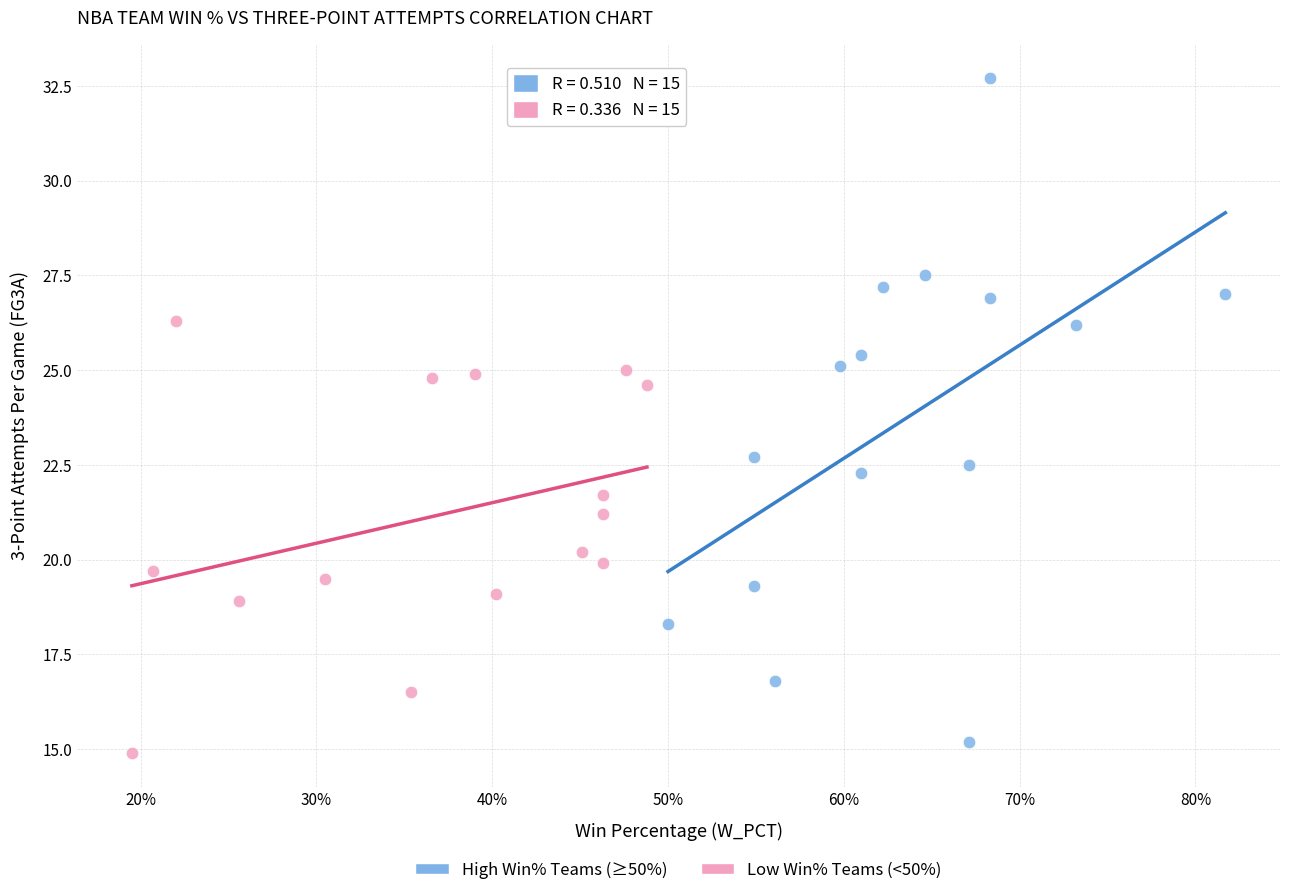

Which series contains the highest Y value?

High Win% Teams (≥50%)